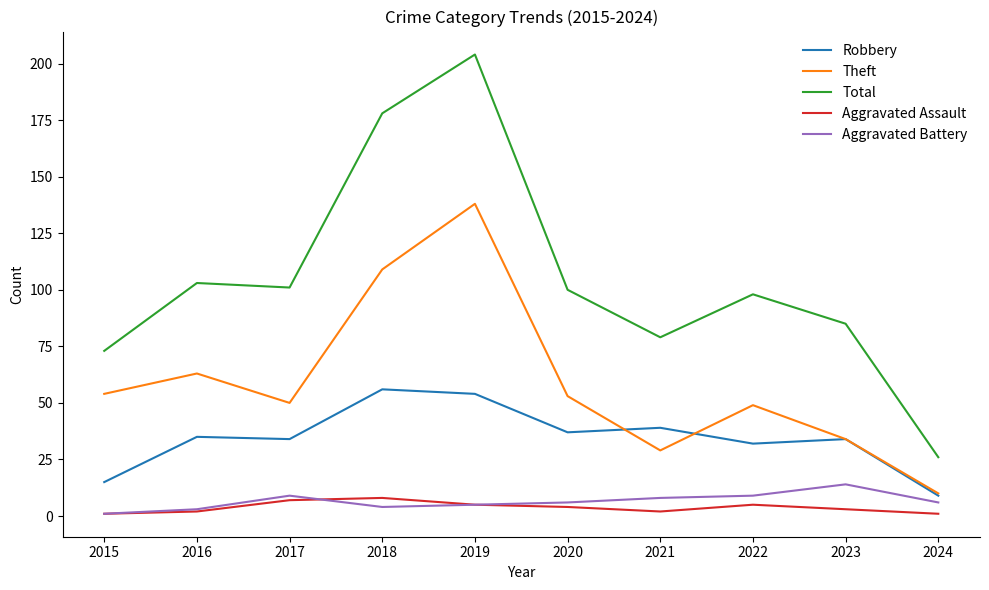

What is the approximate value of Aggravated Battery at 2017, to the nearest 5?

10